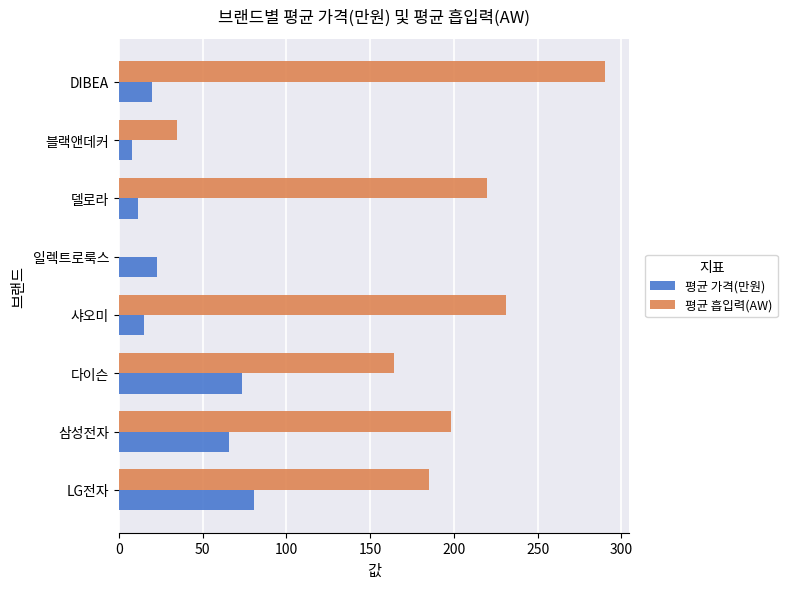

What is the total value across all series at 샤오미?

246.3